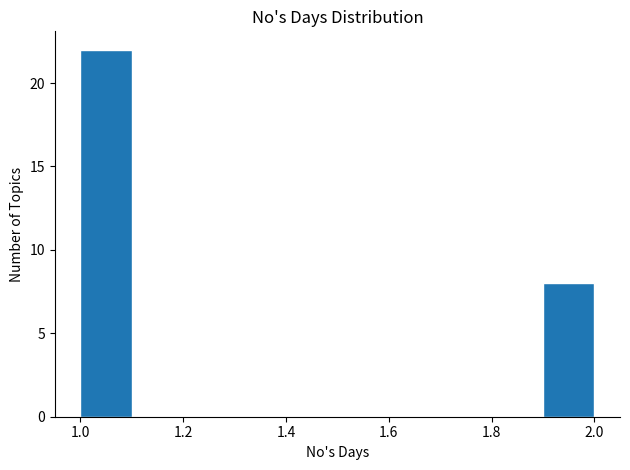

Over which range of the x-axis is the bar tallest?

1.0 to 1.1